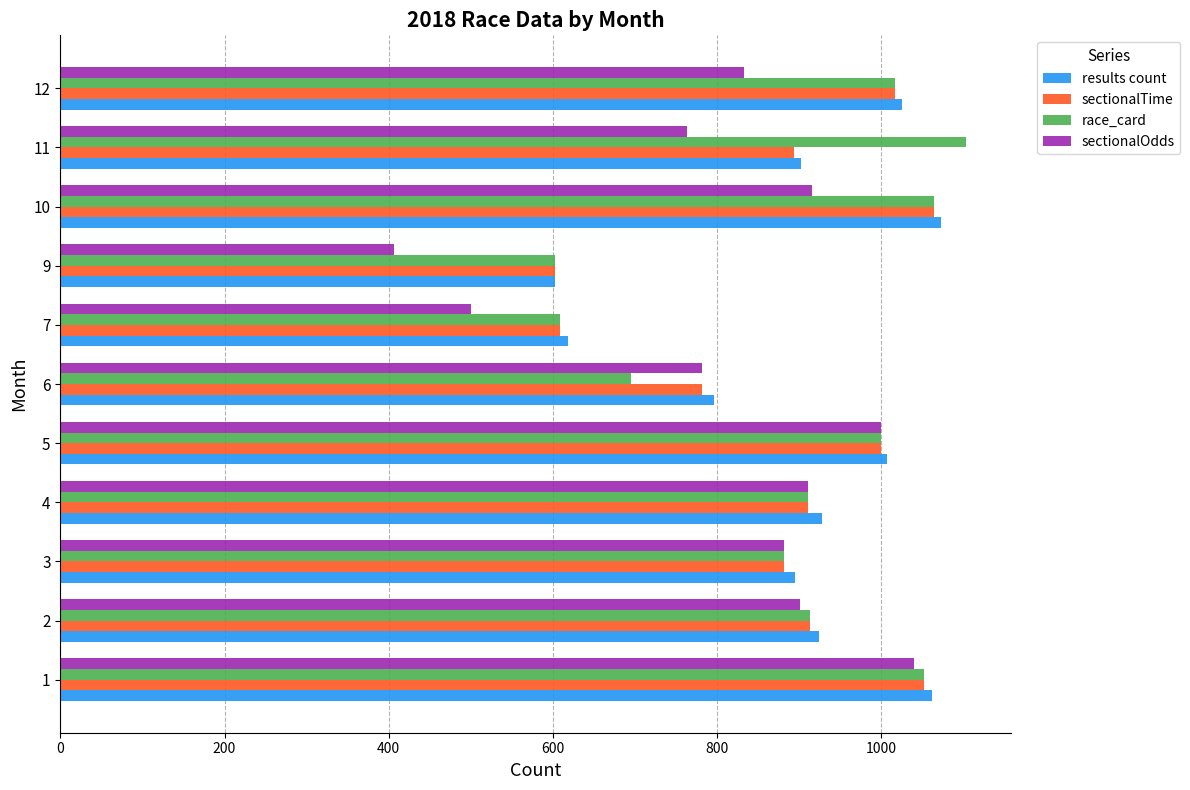

What value does the sectionalOdds series have at 9?

406